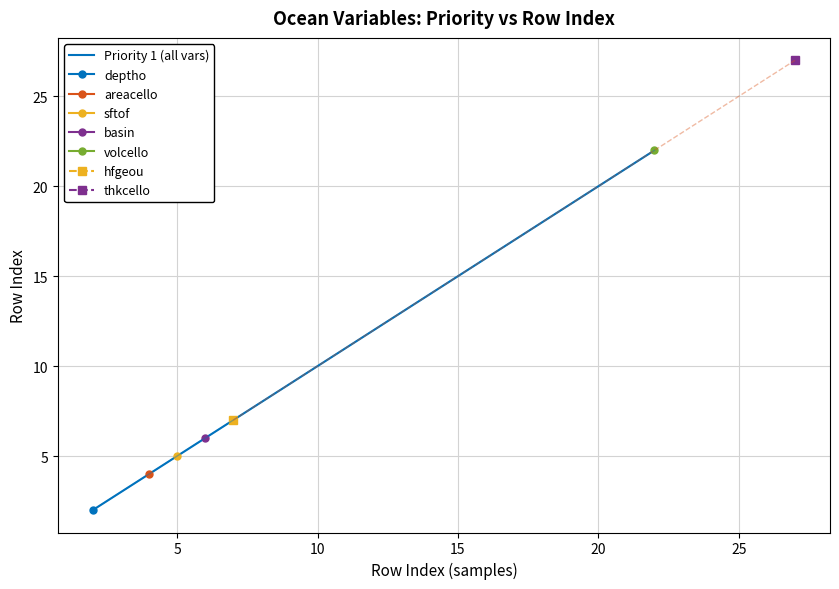

How many values are below 5?

2